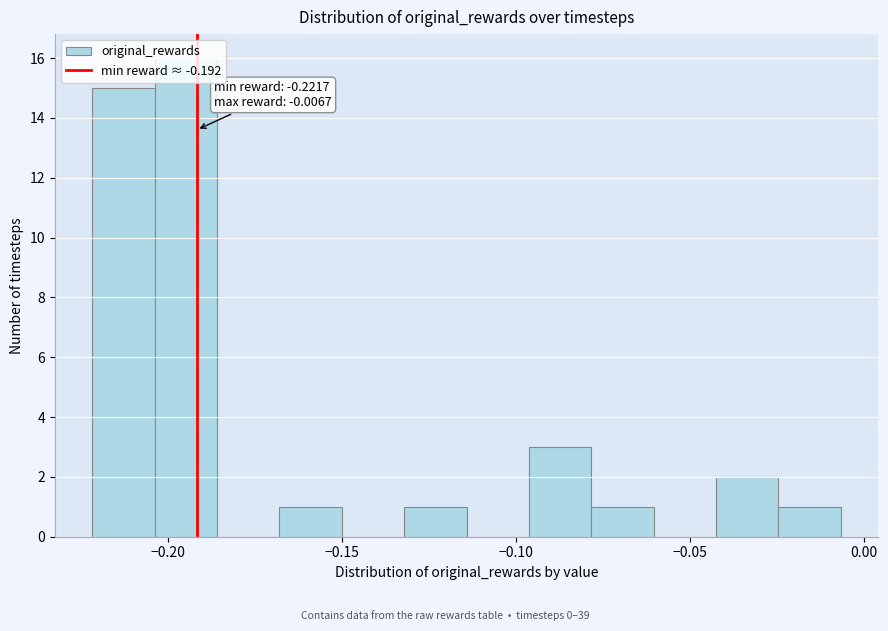

Read against the x-axis, roughly where is the centre of the tallest bar?

-0.195